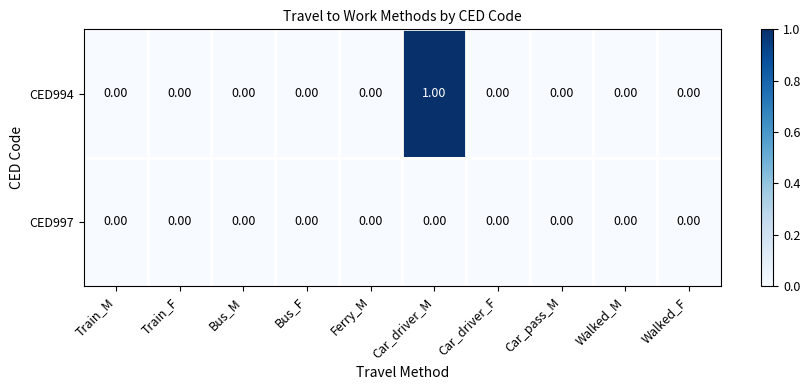

At which category is the sum across all series the highest?

Car_driver_M